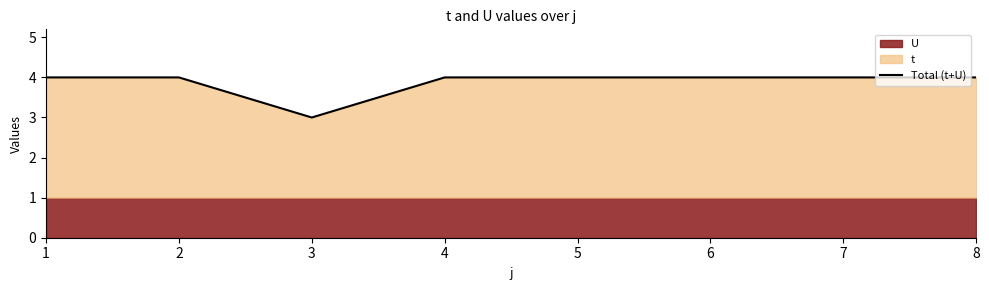

List the labels in order of value, smallest first.

3, 1, 2, 4, 5, 6, 7, 8